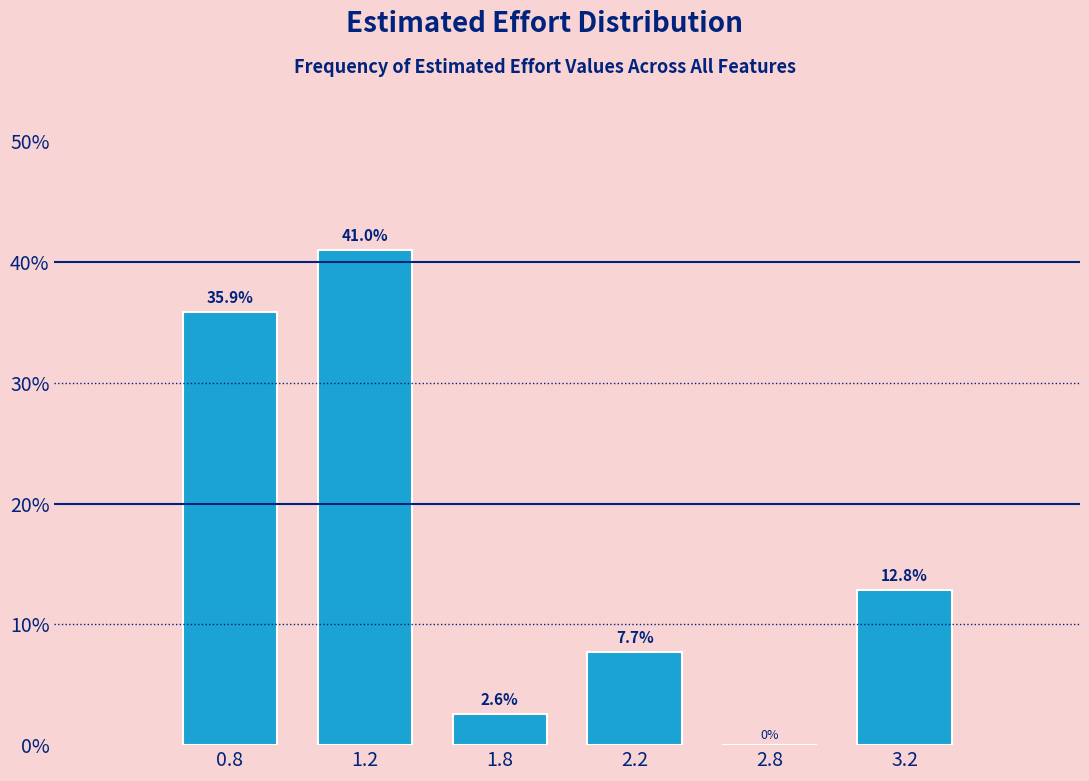

Reading left to right, extract all data points from this chart.

0.8=35.9	1.2=41.0	1.8=2.6	2.2=7.7	2.8=0.0	3.2=12.8